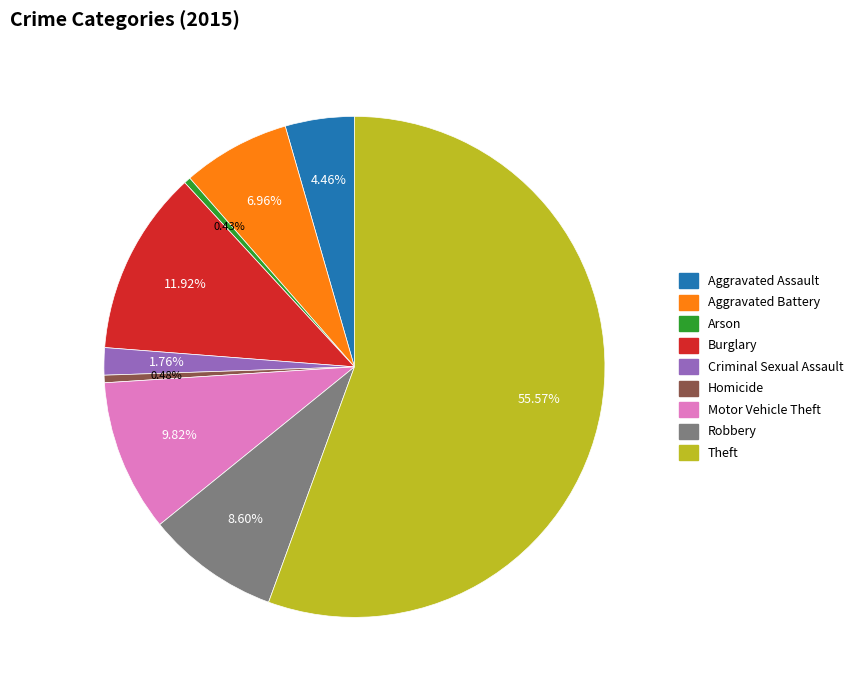

To the nearest percent, what percentage of the pie is Burglary?

12%